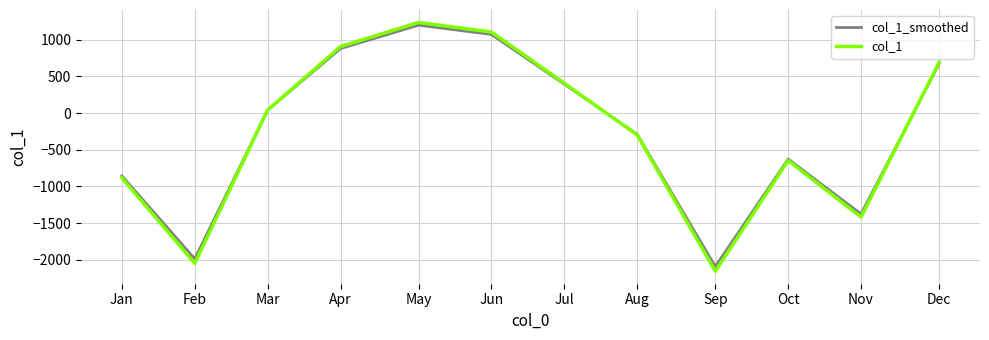

What is the maximum value for col_1_smoothed?

1199.9